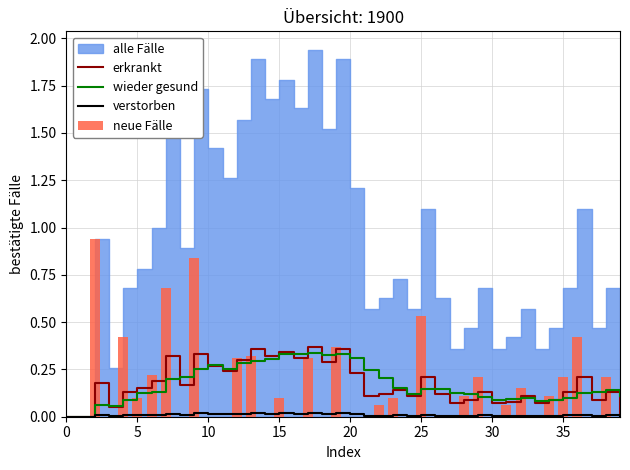

How many verstorben values are between 0 and 1?

40